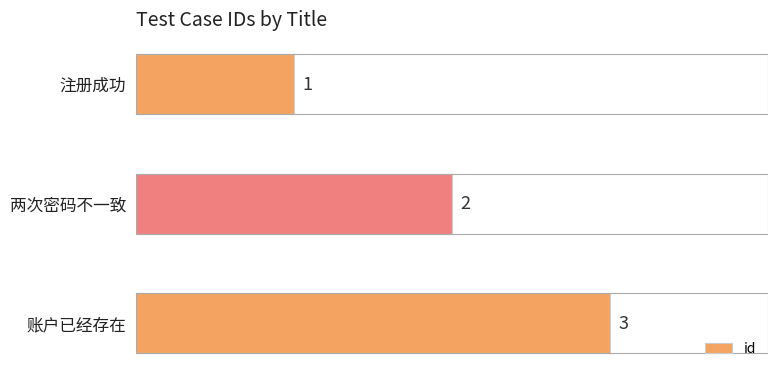

What position from the bottom is 账户已经存在?

1